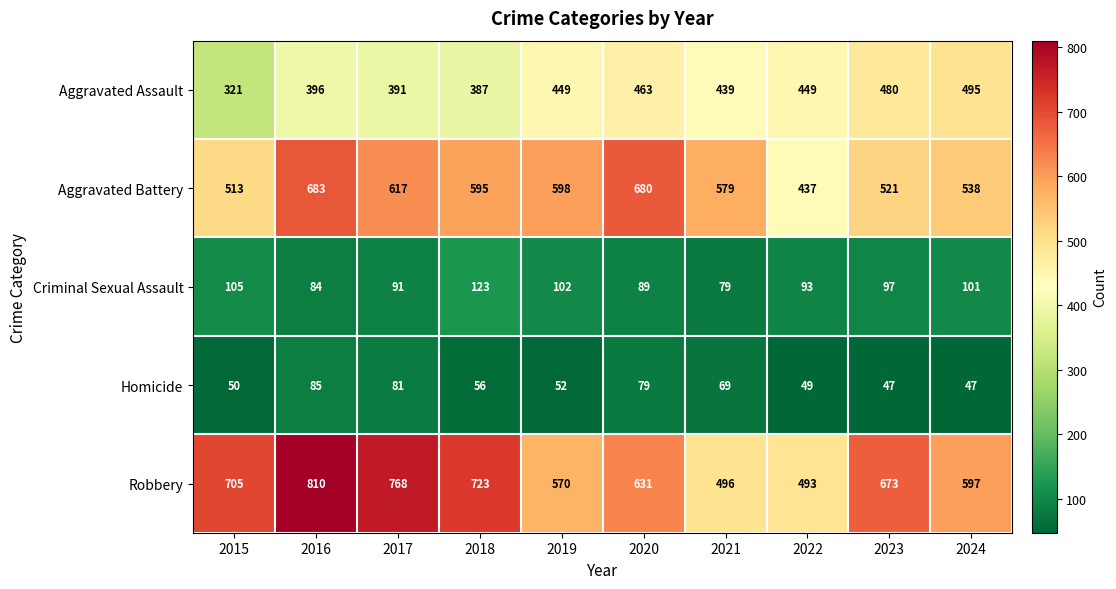

What is the spread (max minus min) of values at 2022?

444